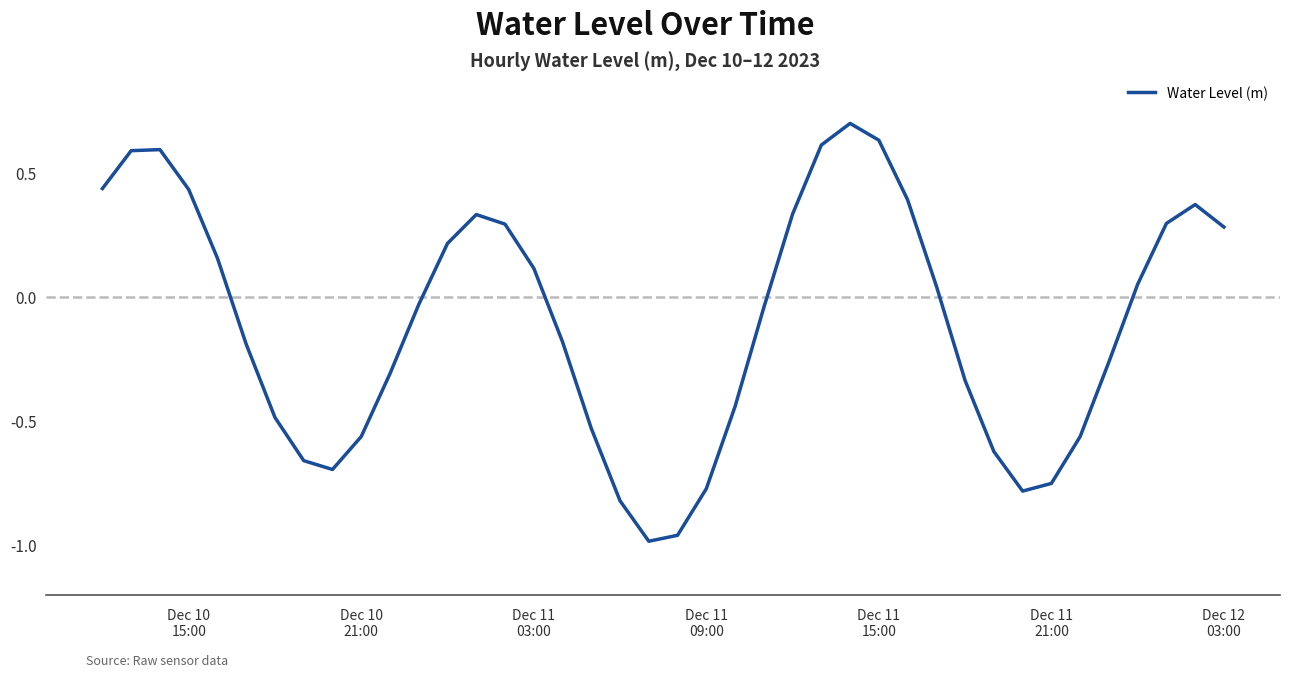

What is the difference between the maximum and minimum values?

1.7